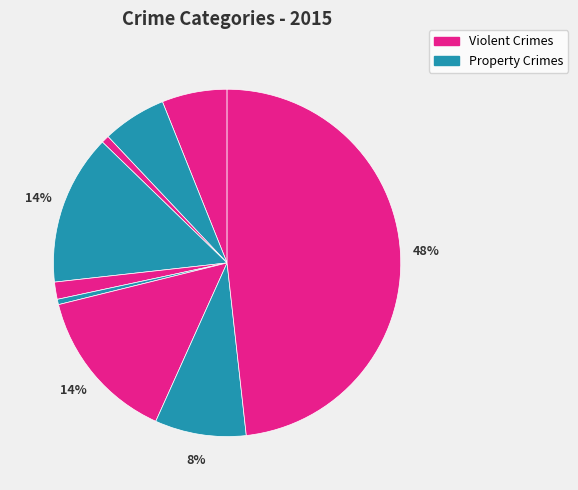

Count the number of slices in the pie.

9